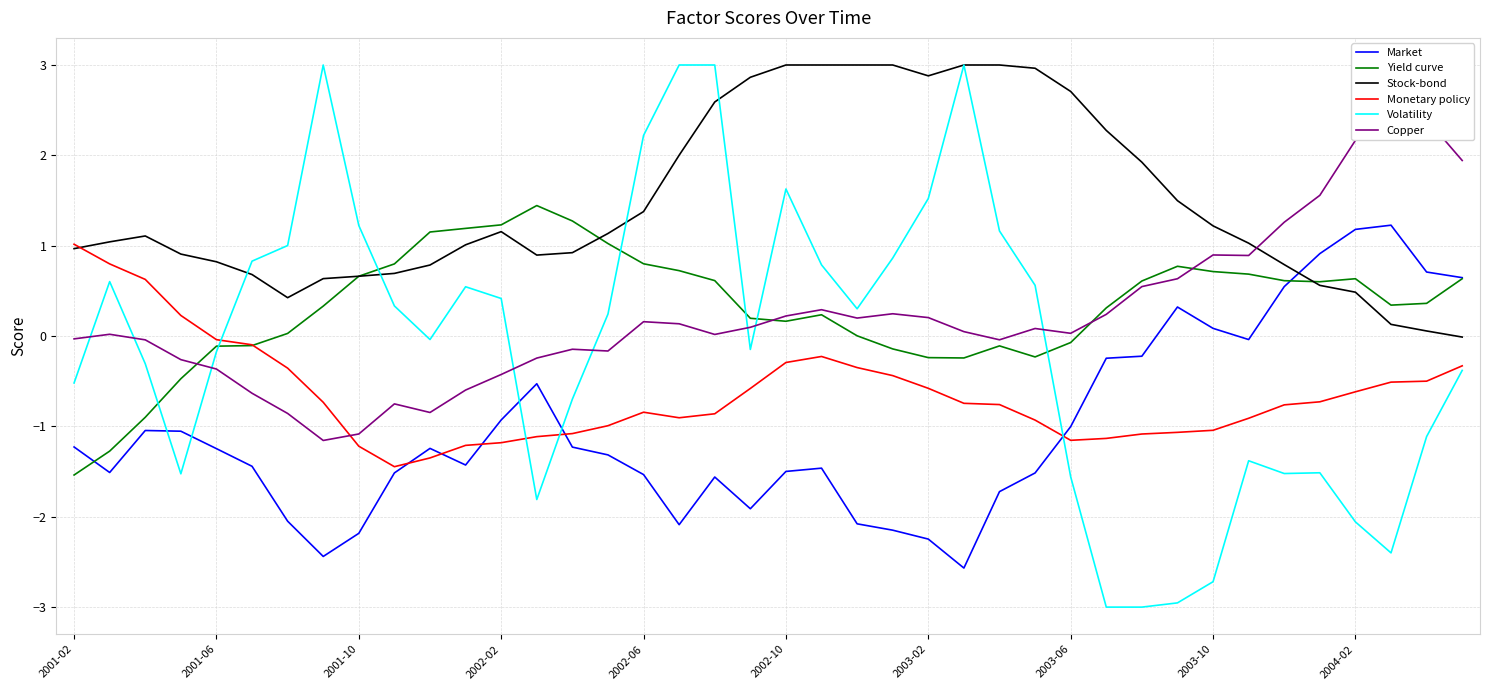

What is the spread (max minus min) of values at 33?

2.4